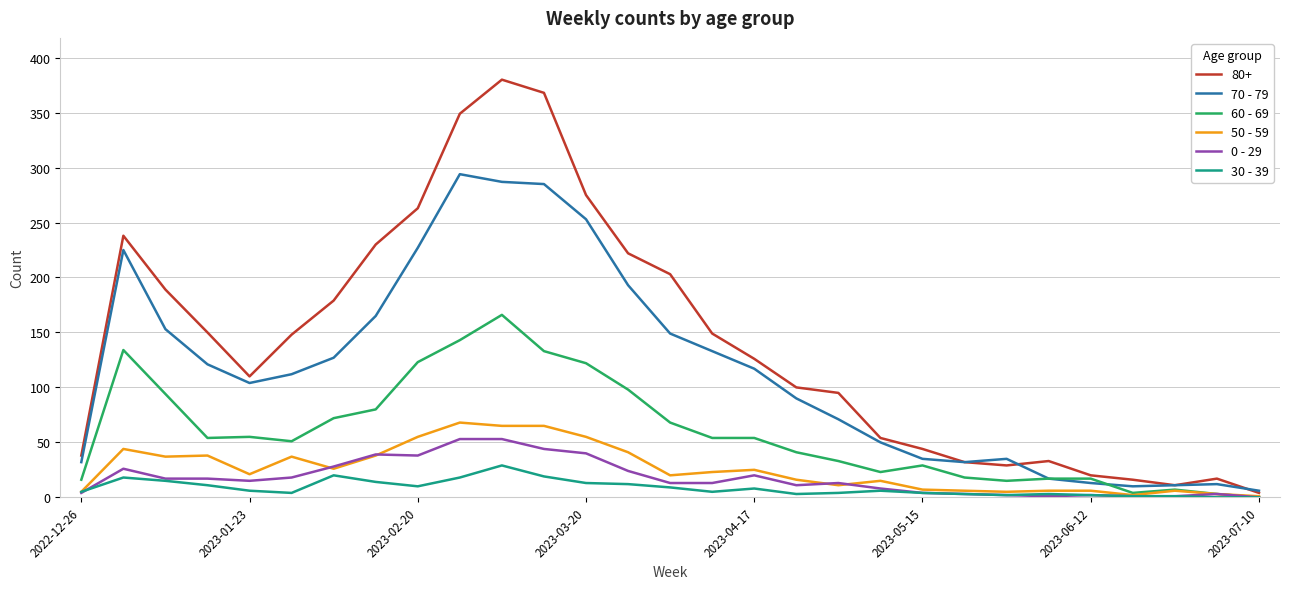

What is the greatest value displayed?

380